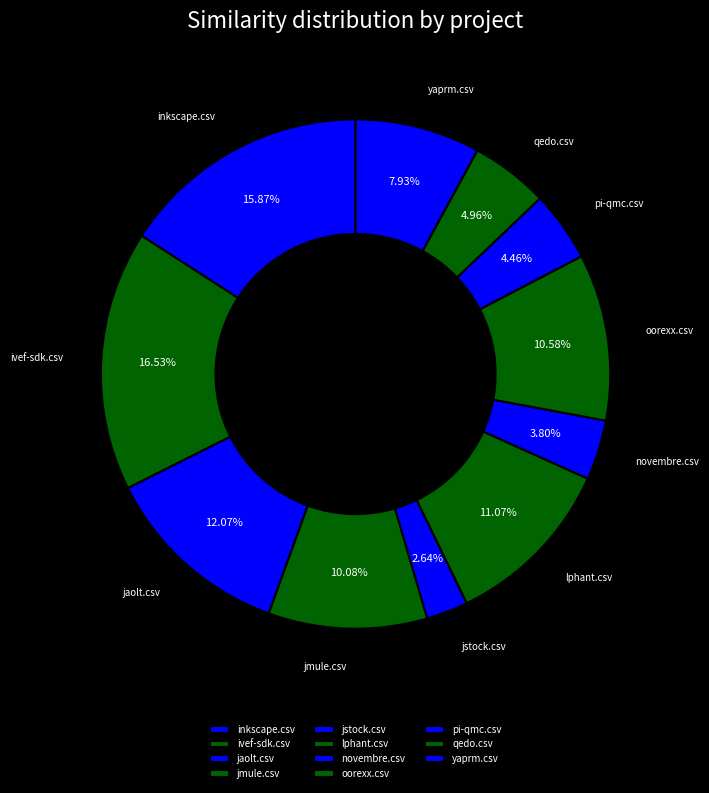

Is there a majority slice in this chart?

No